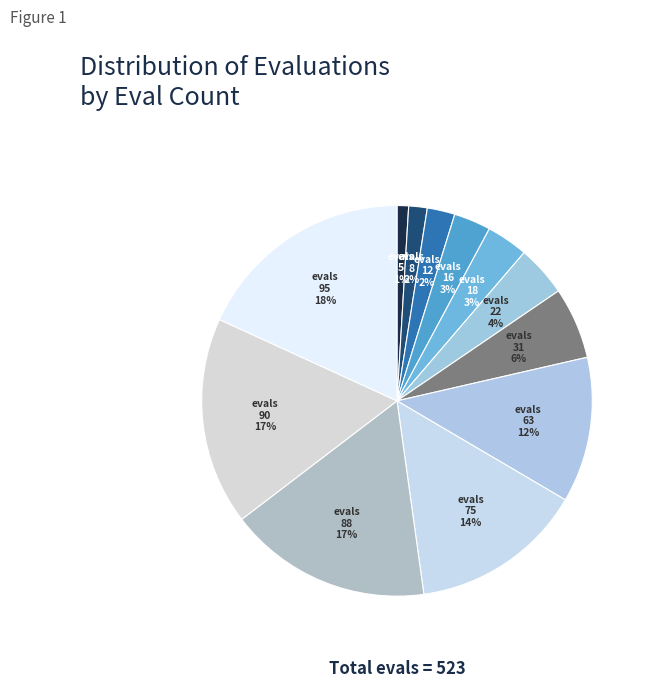

How many slices are in this pie chart?

12